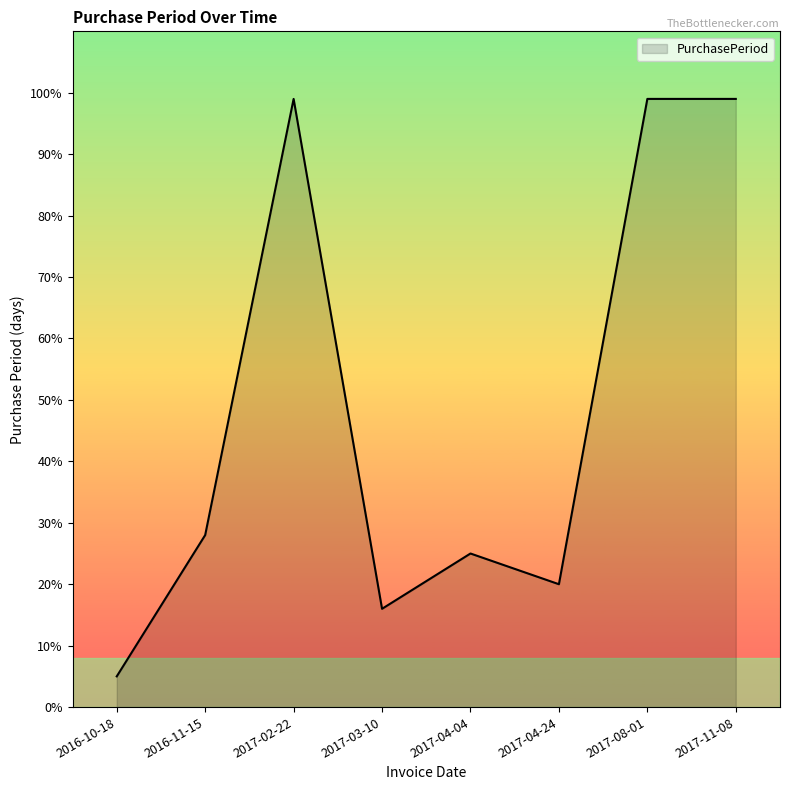

Reading right to left, what are all the values shown in this chart?

99	99	20	25	16	99	28	5